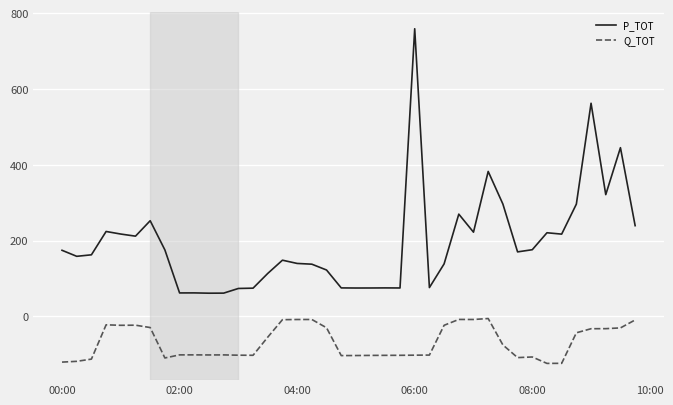

True or false: Q_TOT and P_TOT cross at least once.

False